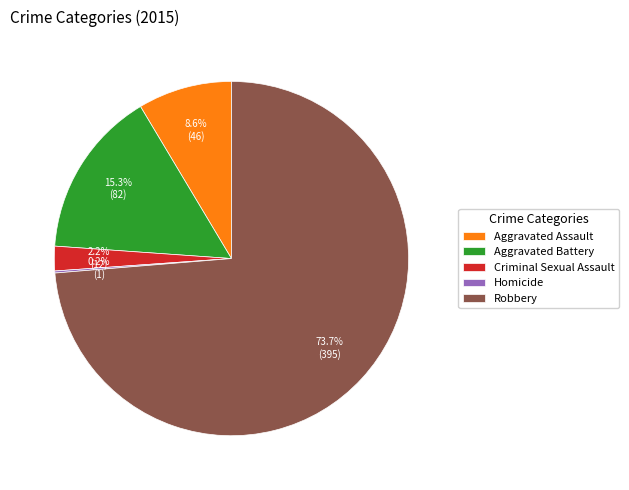

To the nearest percent, what portion does Robbery represent?

74%